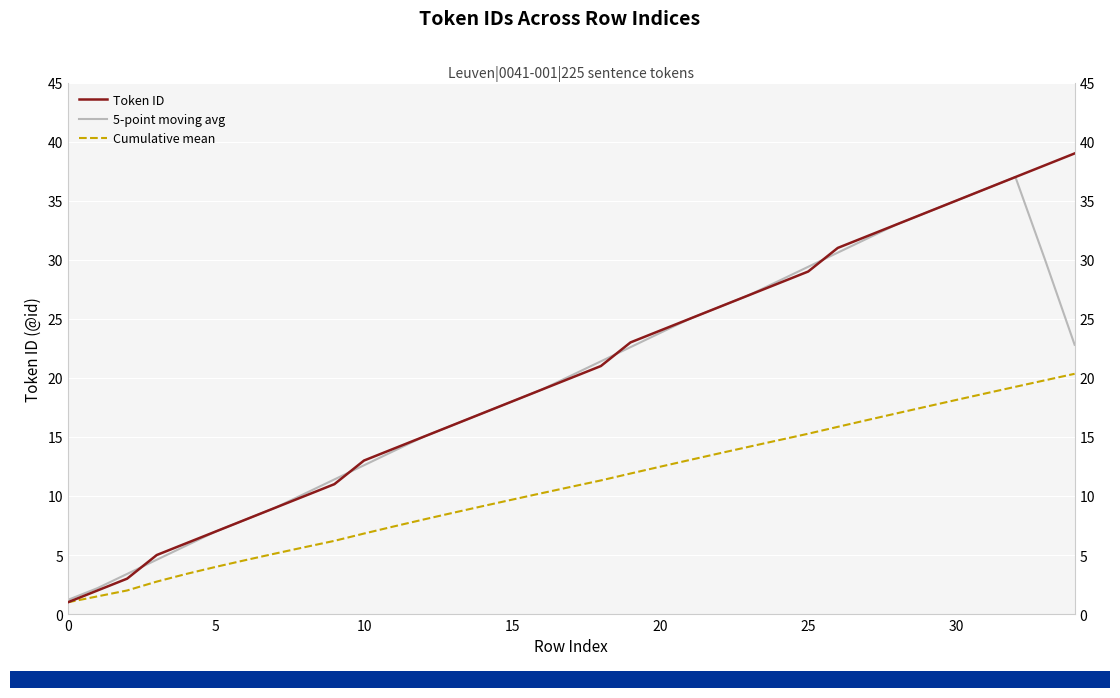

True or false: Cumulative mean has more than 1 points higher than both neighbors.

False